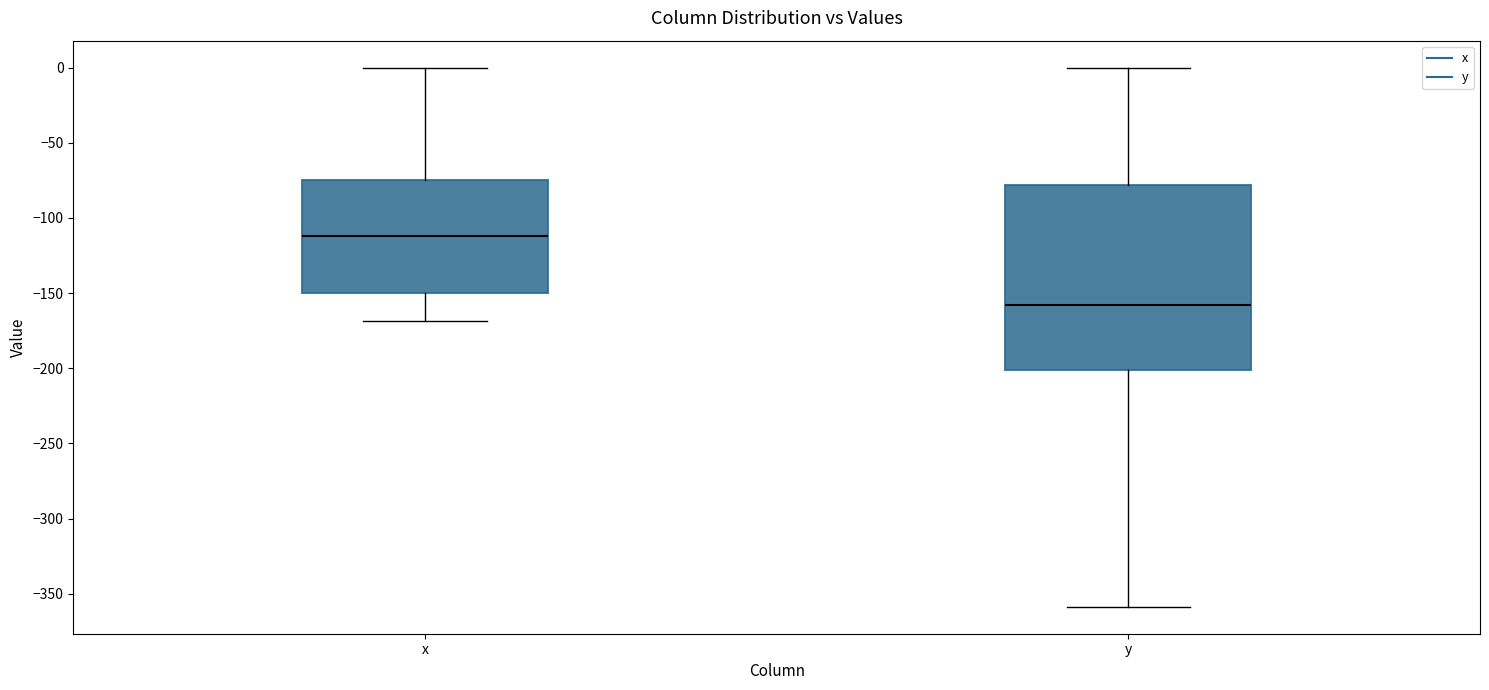

Which box's median line is the lowest?

y